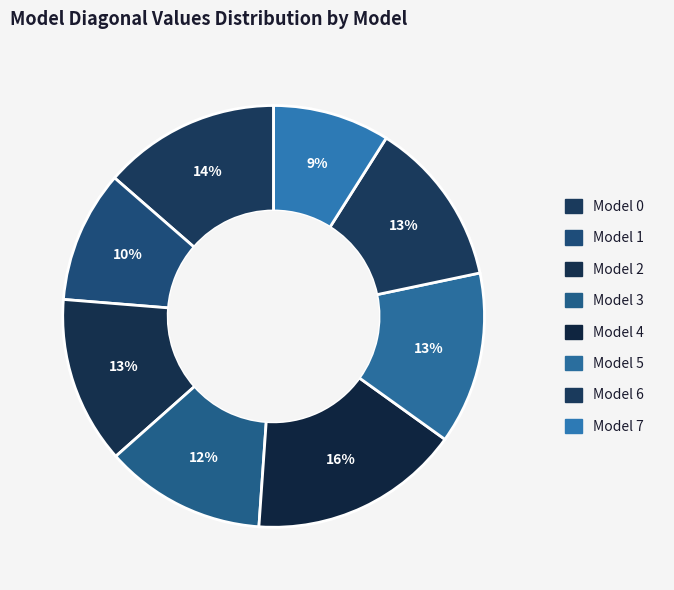

What is the smallest slice in the pie chart?

Model 7